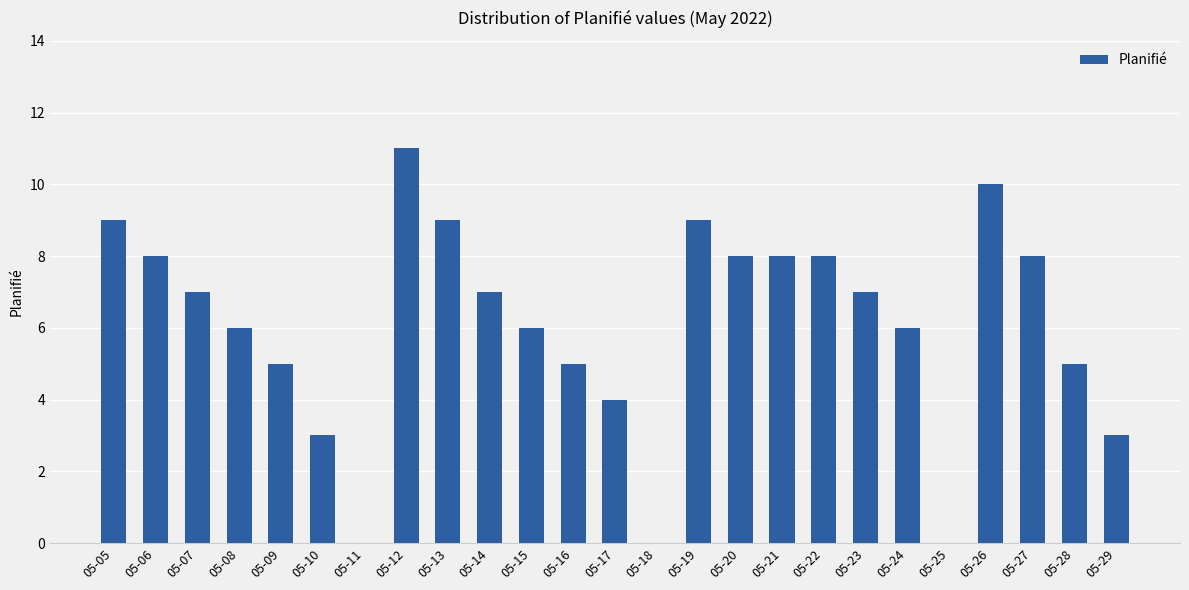

The chart shows a value of 8 at 05-06. True or false?

True